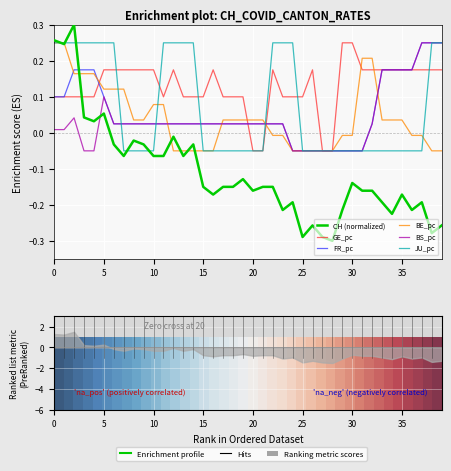

Does the chart display data point markers on the line(s)?

No